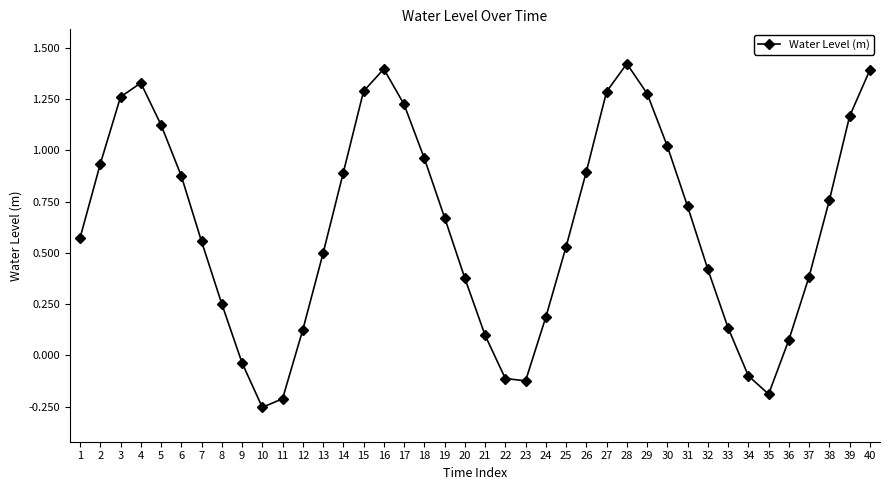

What is the sum of all values?

25.1